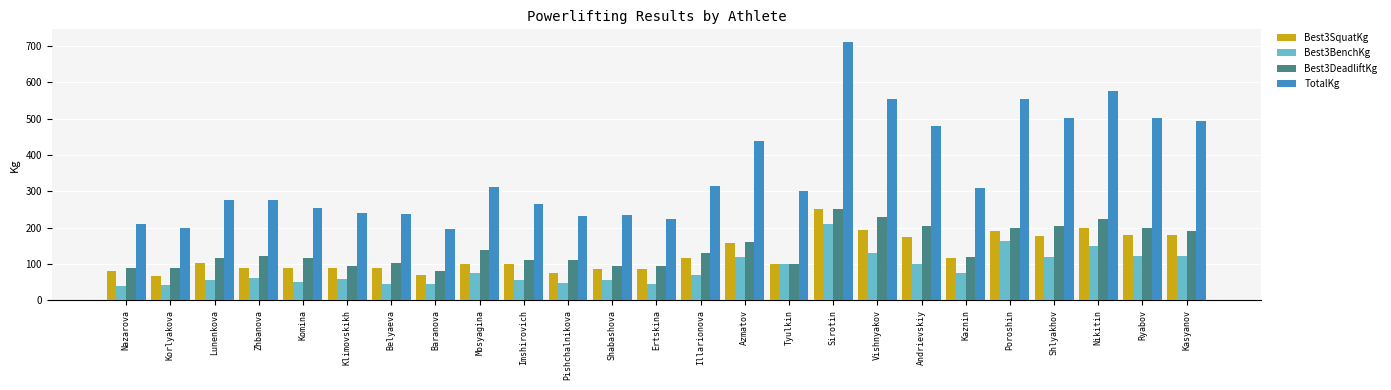

At which category is the sum across all series the highest?

Sirotin